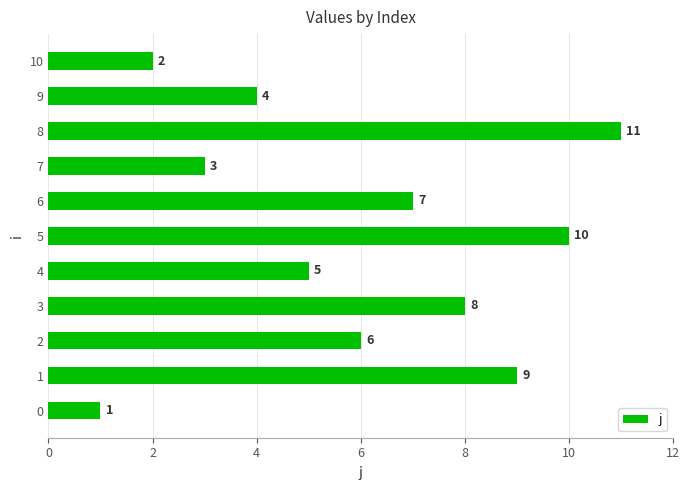

Rank the categories by value from highest to lowest.

8, 5, 1, 3, 6, 2, 4, 9, 7, 10, 0